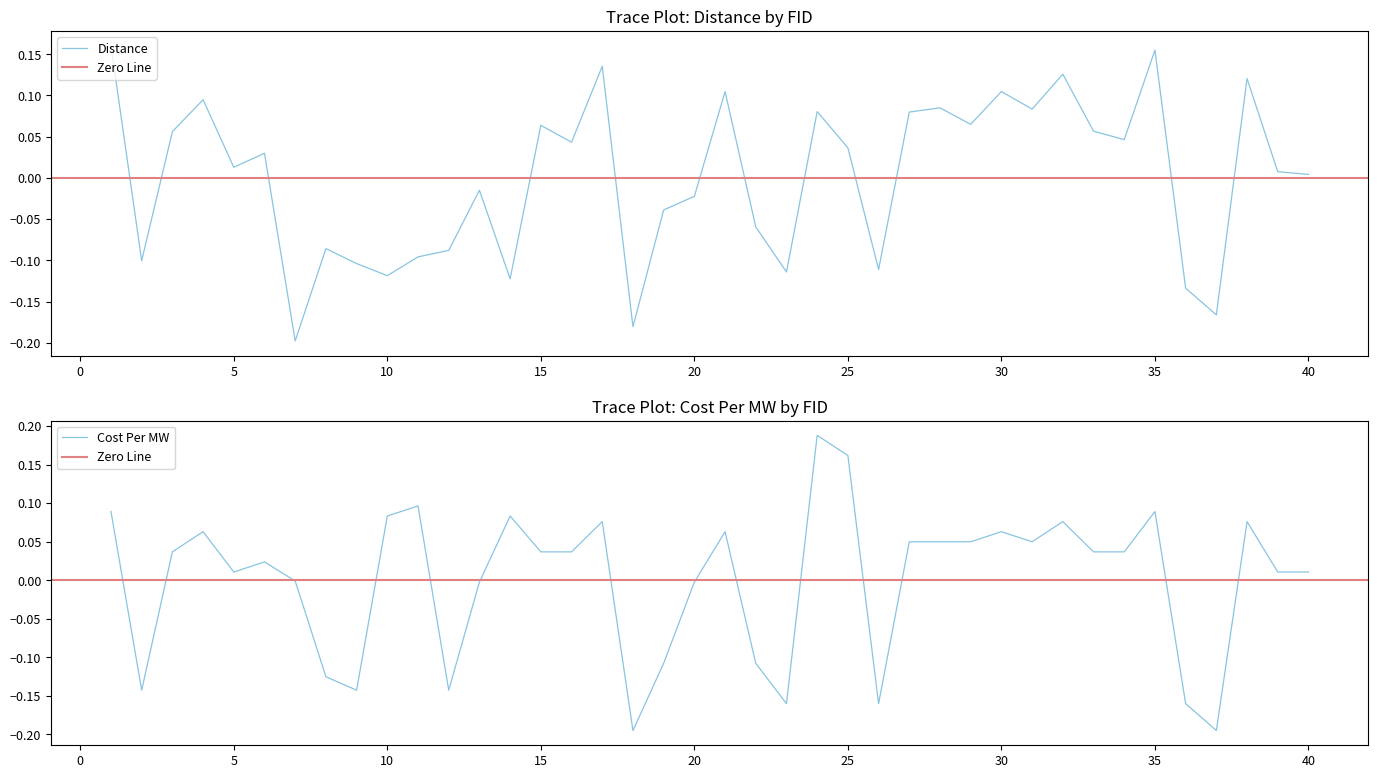

The Cost Per MW series shows 0.1 at 32. True or false?

False